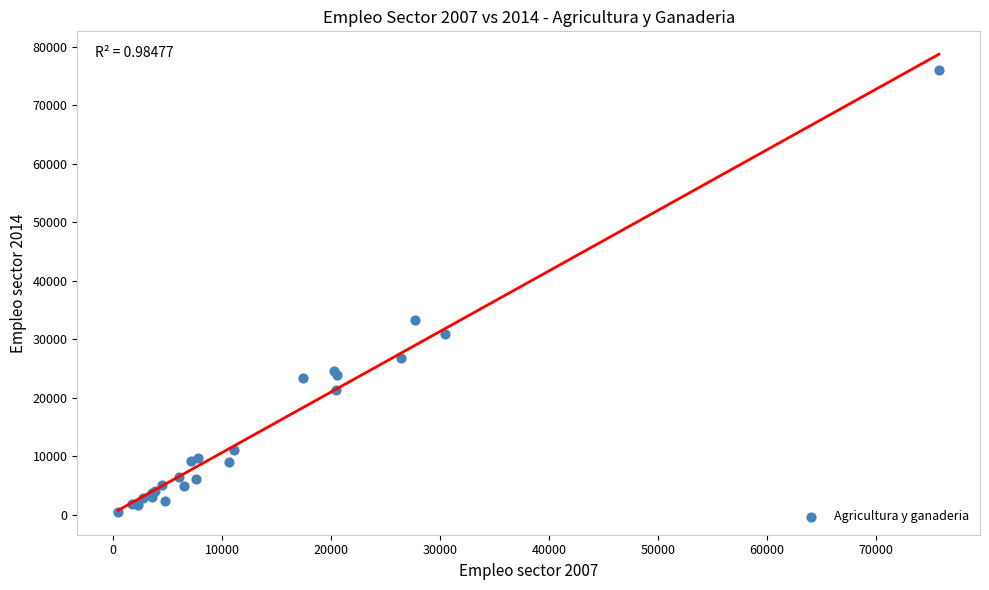

What Y value in the scatter plot is closest to 38262?

33249.0